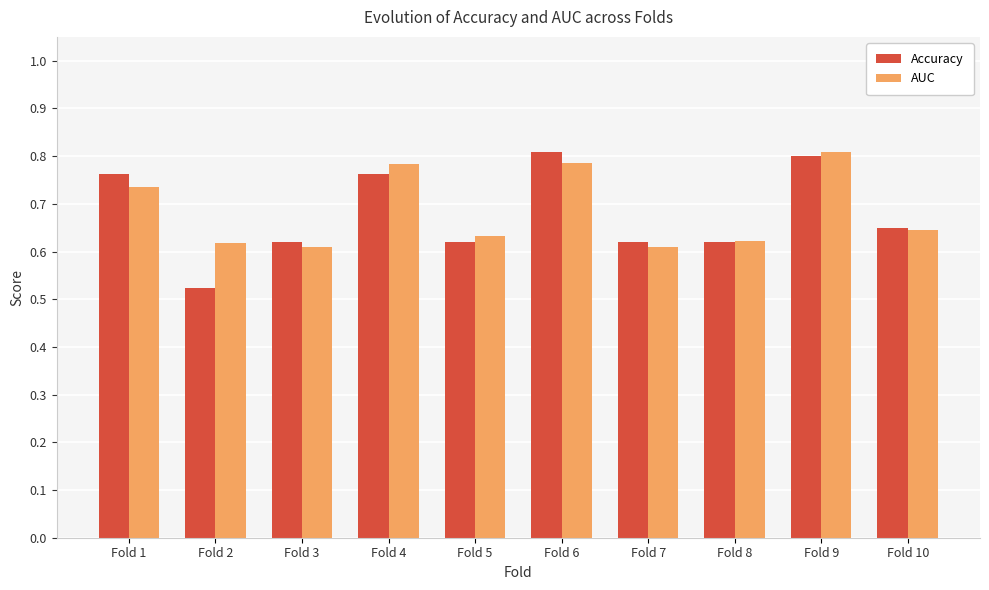

What is the sum of all Accuracy values?

6.8